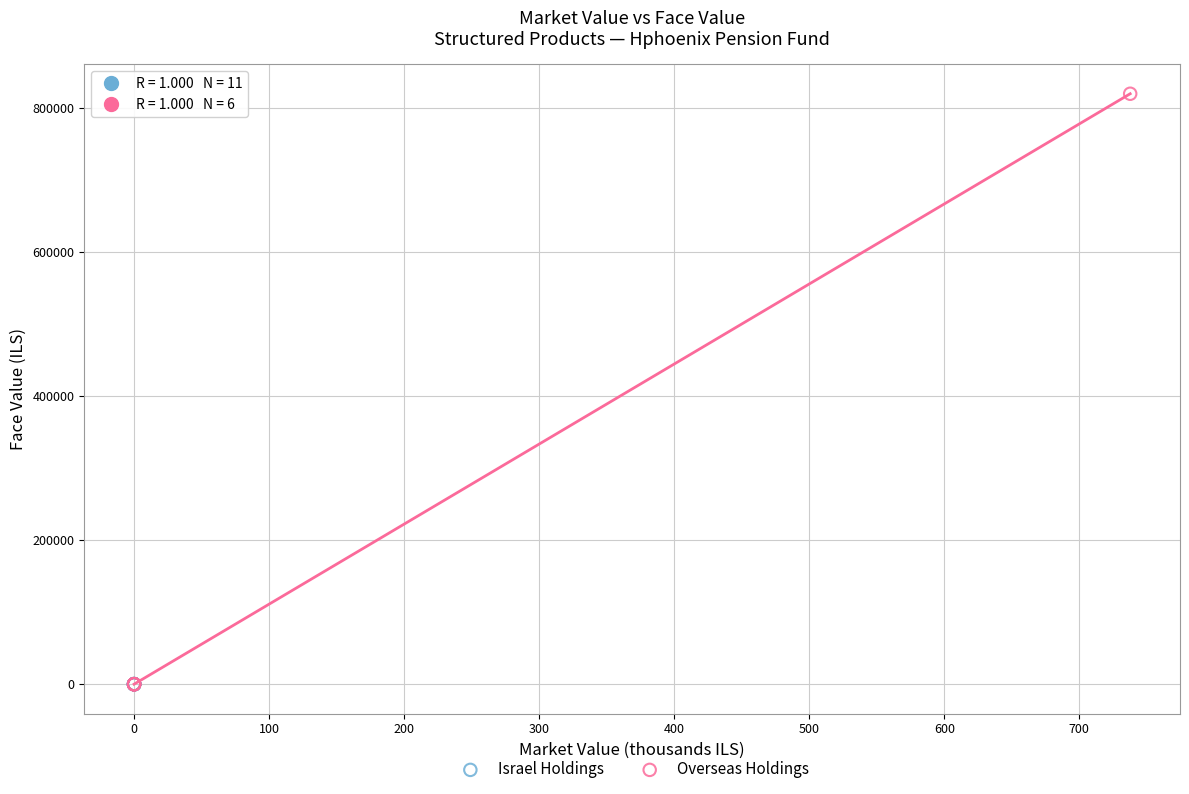

Which series has the largest Y range (max minus min)?

Overseas Holdings